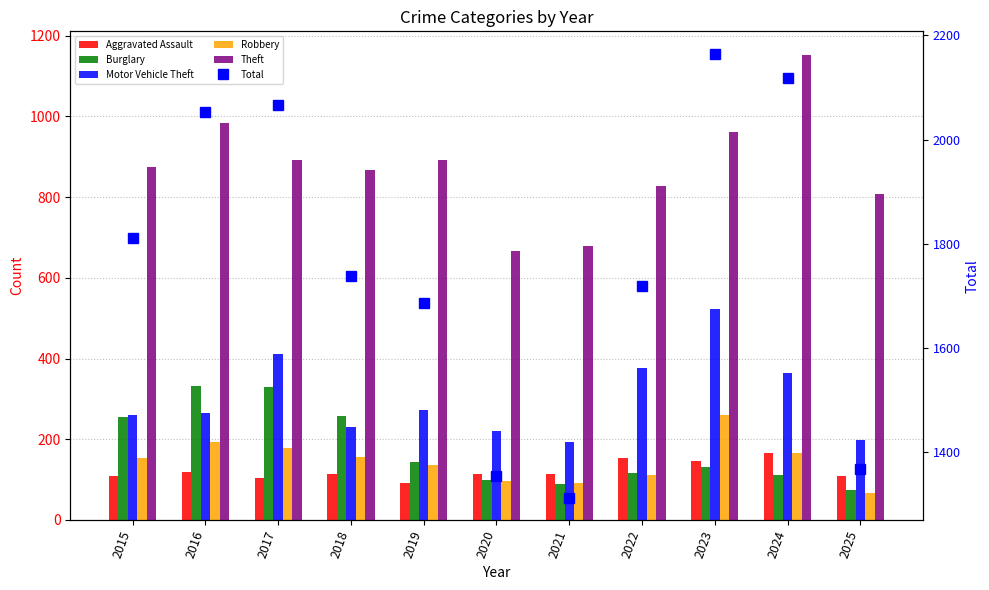

What is the total value across all series at 2019?

3221